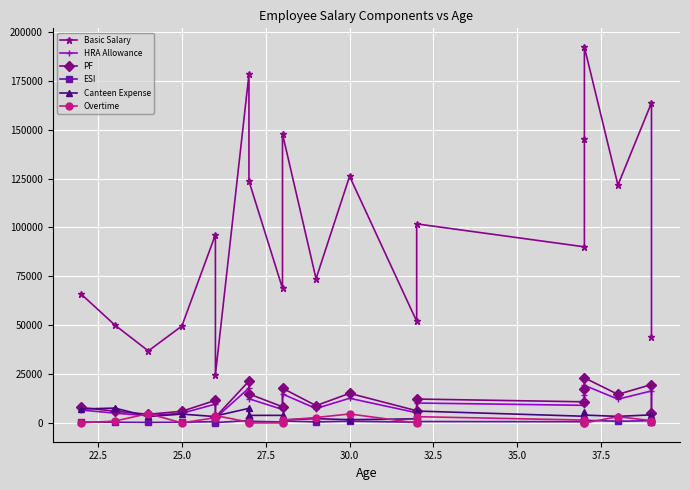

True or false: Basic Salary has more than 2 interior local peaks.

True